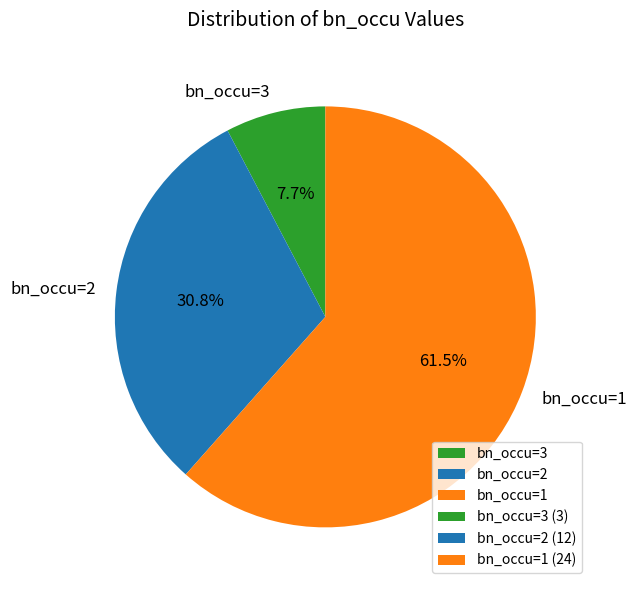

Which category has the smallest portion of the pie?

bn_occu=3